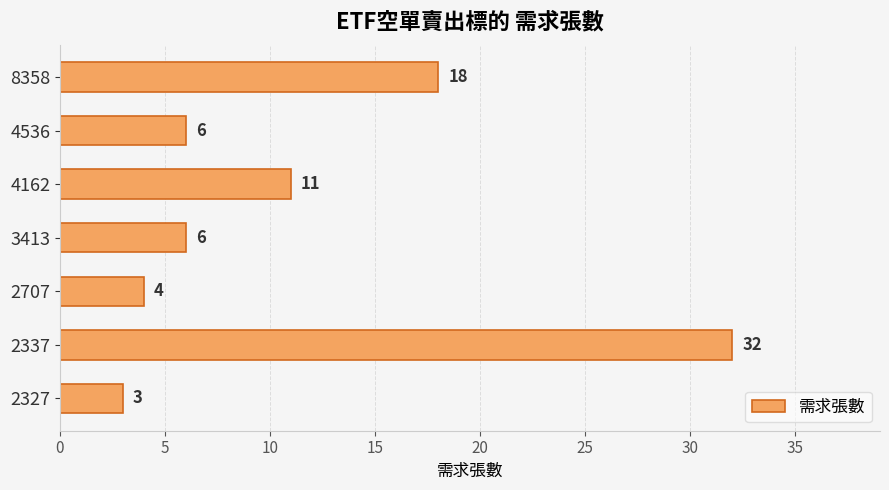

What is the difference between the maximum and minimum values?

29